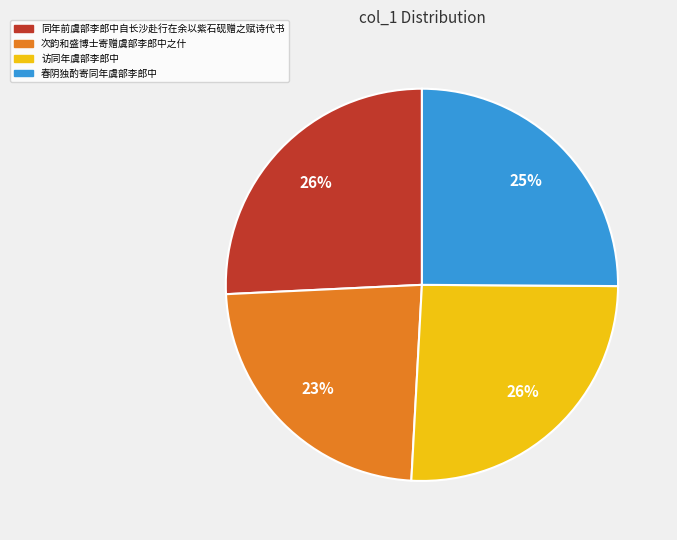

To the nearest percent, what portion does 访同年虞部李郎中 represent?

26%